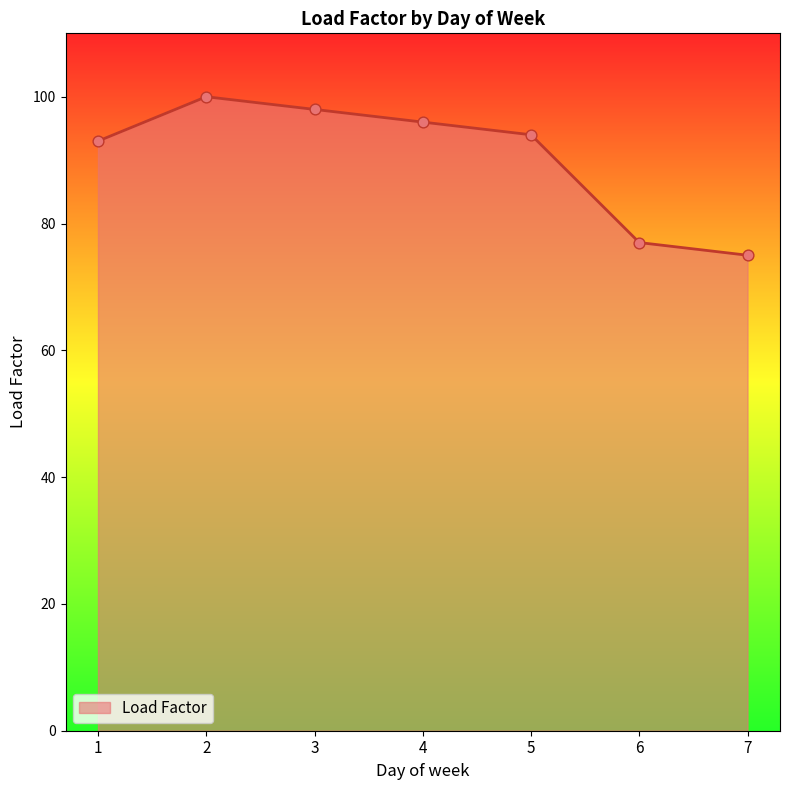

Between 2 and 7, which is larger?

2